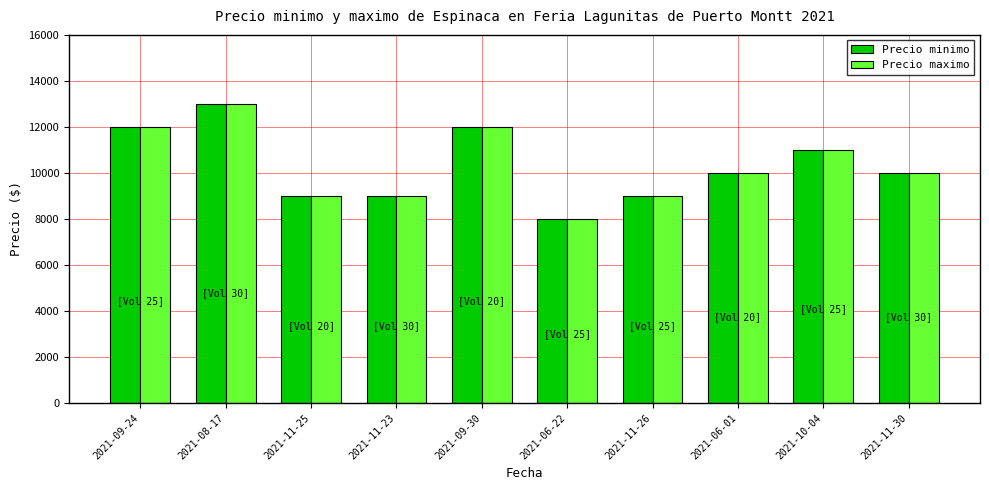

Where does the Precio minimo series first go above 10000?

2021-09-24